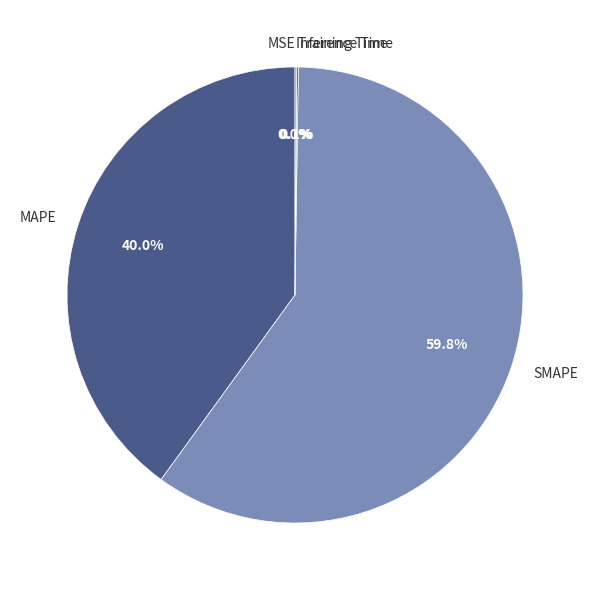

Which slice represents more than half of the pie?

SMAPE